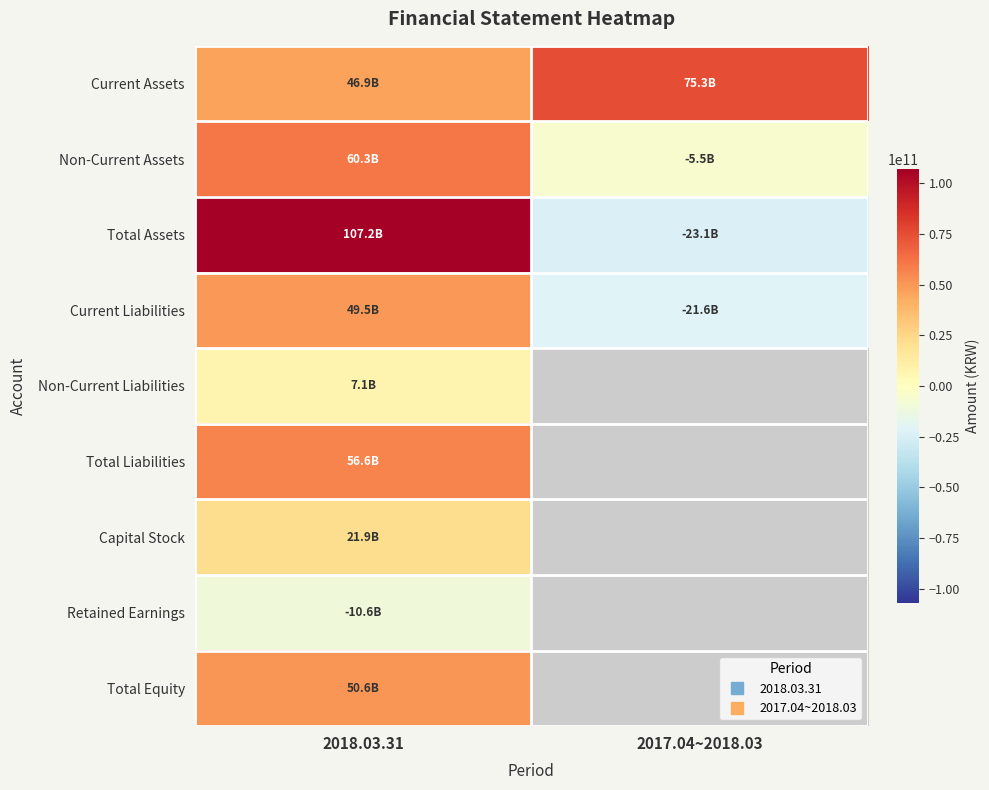

What is the difference between the highest and lowest values at 2017.04~2018.03?

98354422622